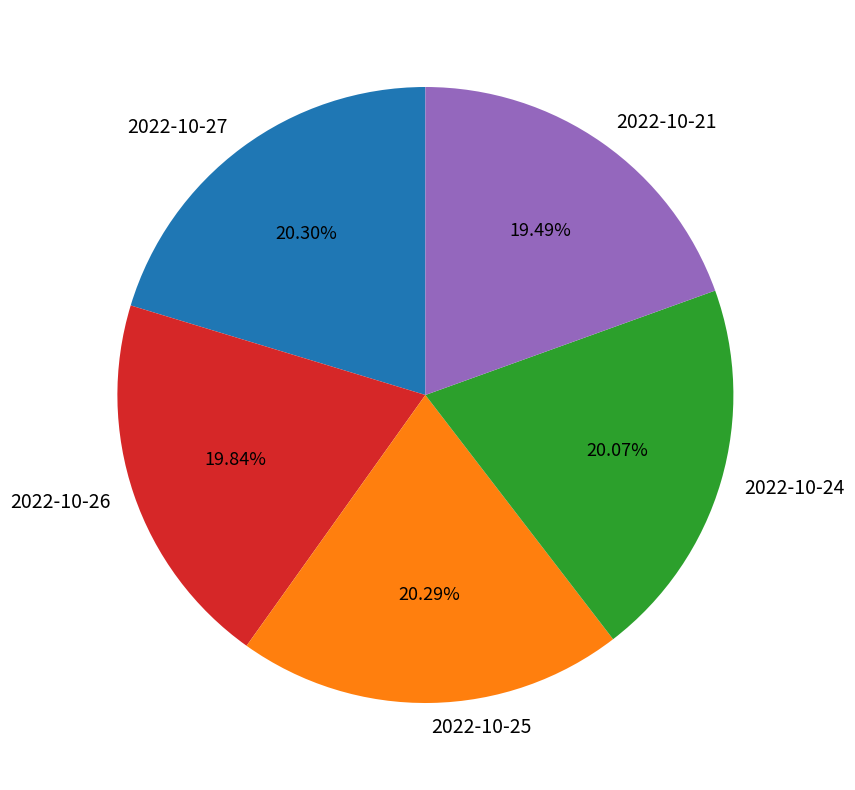

True or false: 2022-10-24 accounts for 28% of the total.

False